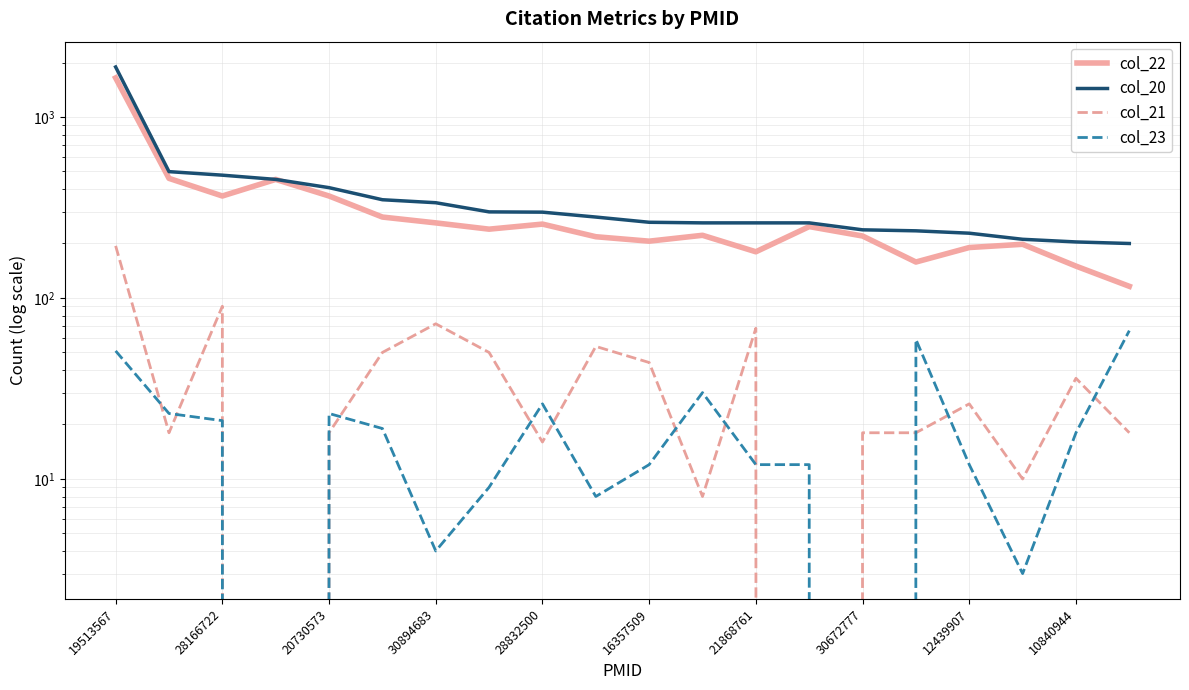

Which series has the largest range (max minus min)?

col_20